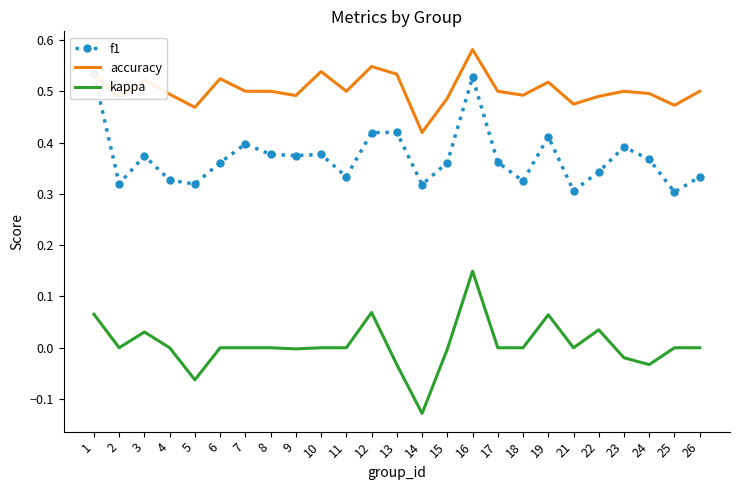

At 3, list the series in order from largest to smallest.

accuracy, f1, kappa